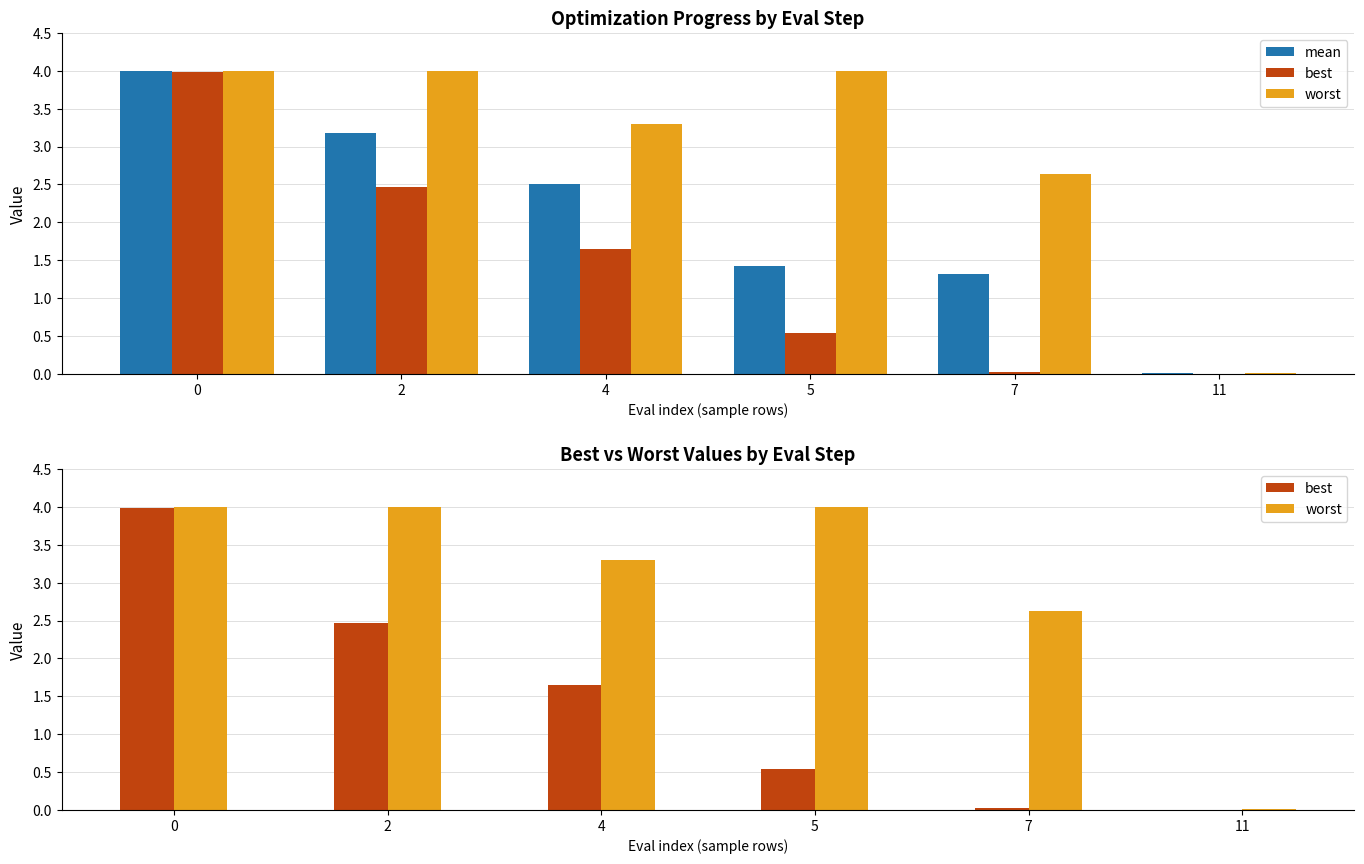

Where is best nearest to the value 1?

5